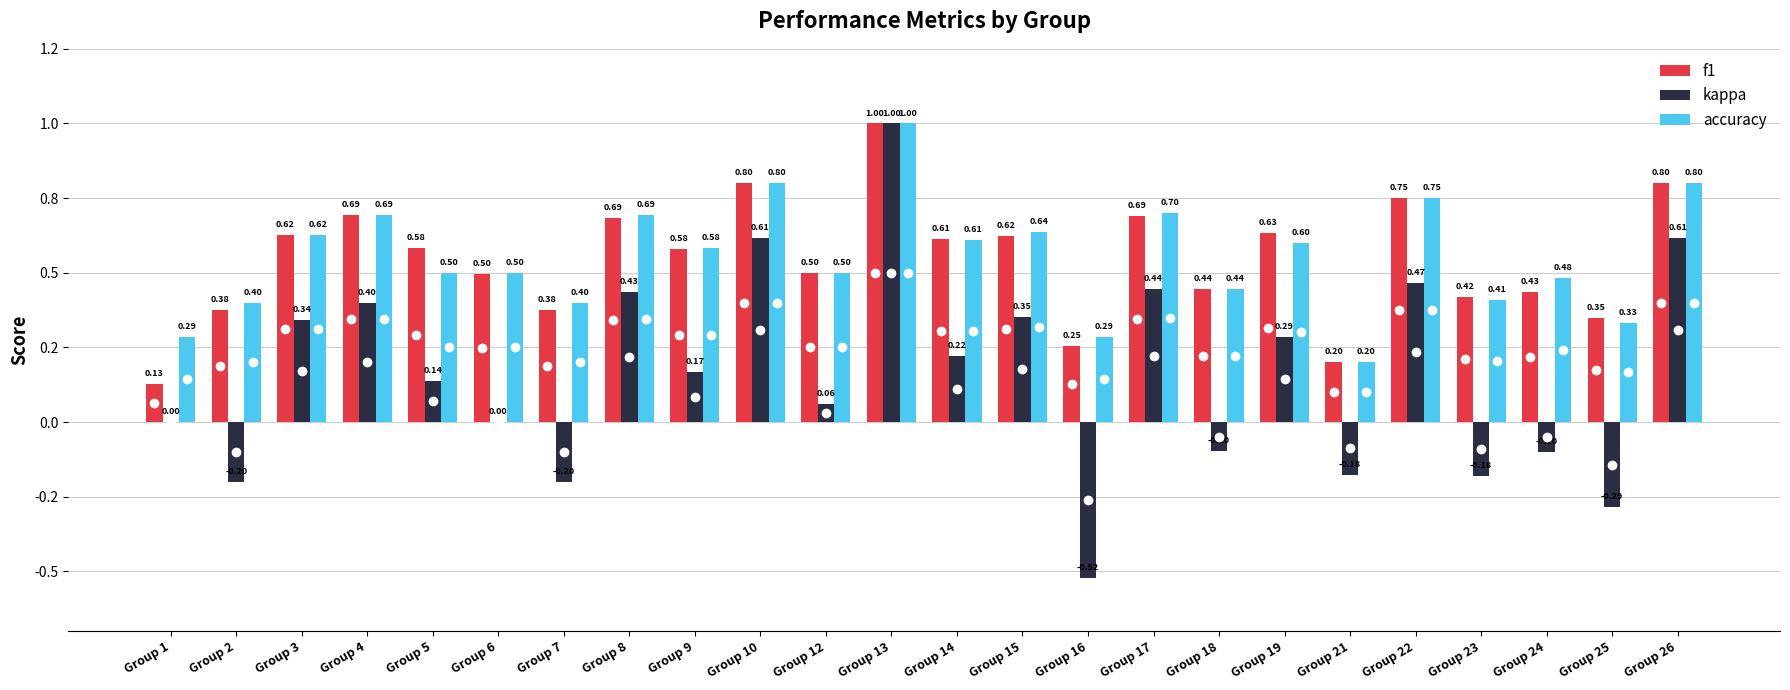

Are the bars horizontal?

No